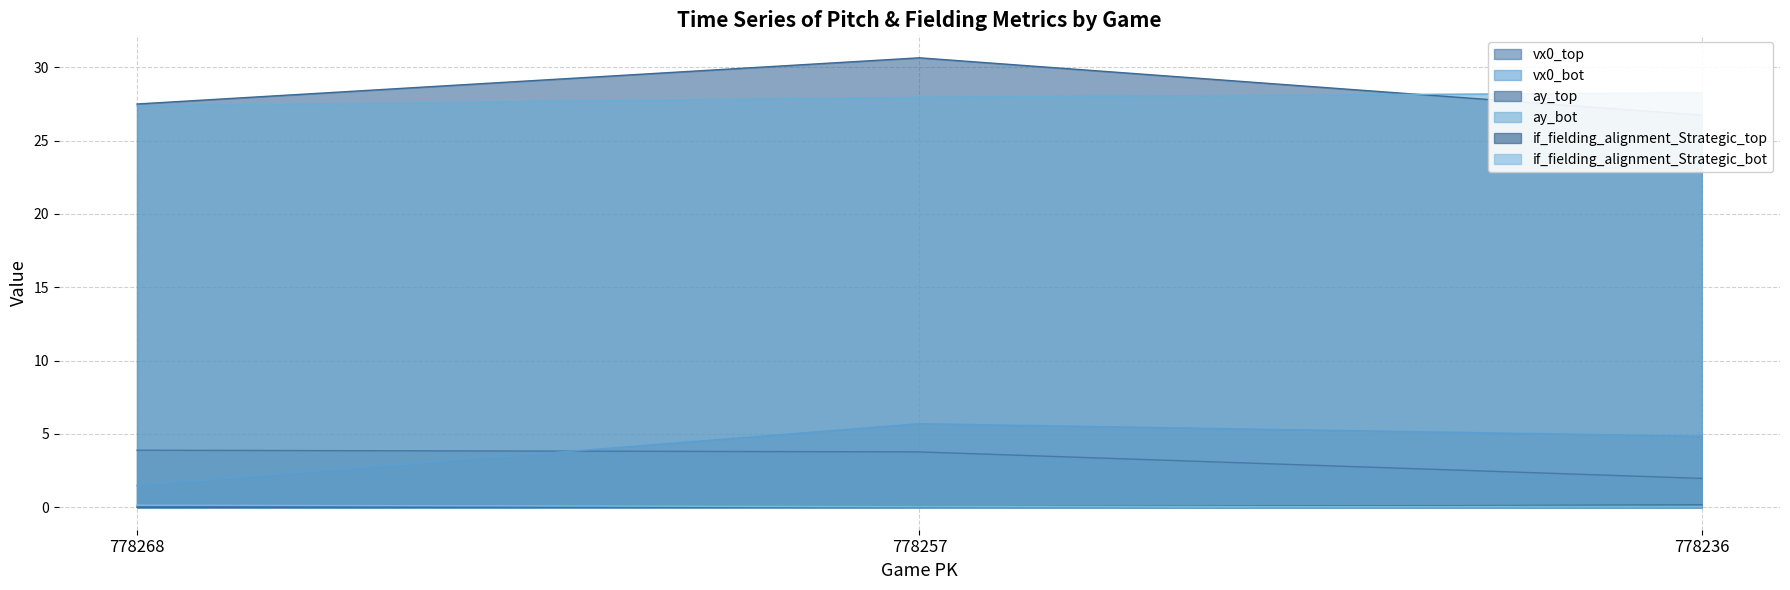

List the series in order of their peak value, highest first.

ay_top, ay_bot, vx0_bot, vx0_top, if_fielding_alignment_Strategic_top, if_fielding_alignment_Strategic_bot